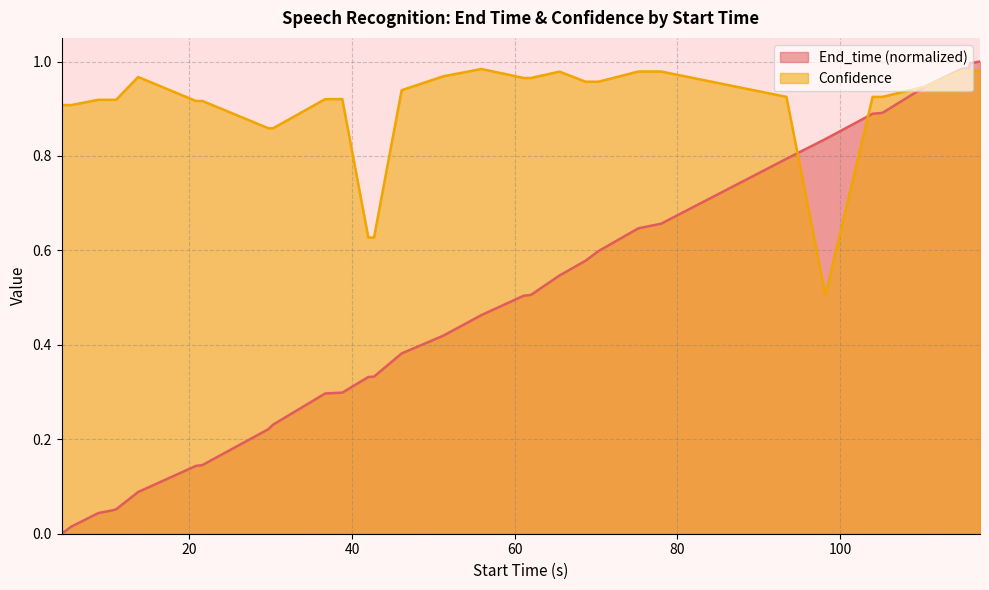

How many values in the End_time series exceed 0?

32